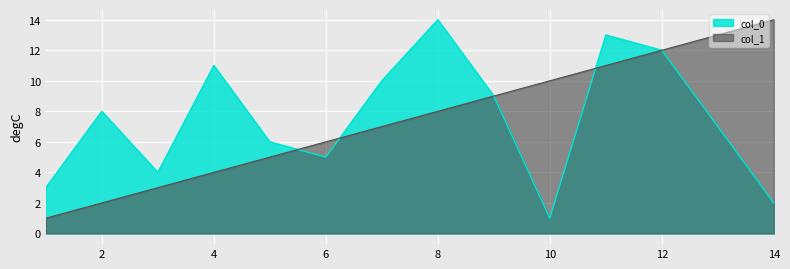

What is the difference between the second highest and minimum values in the col_1 series?

12